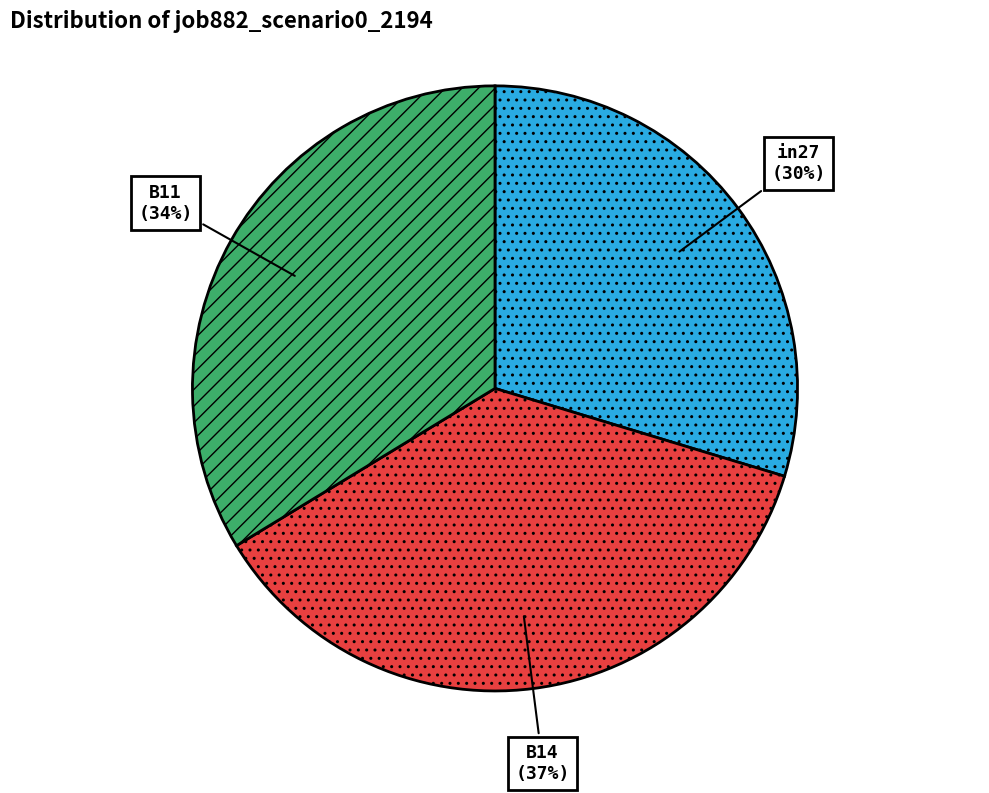

How many slices are in this pie chart?

3